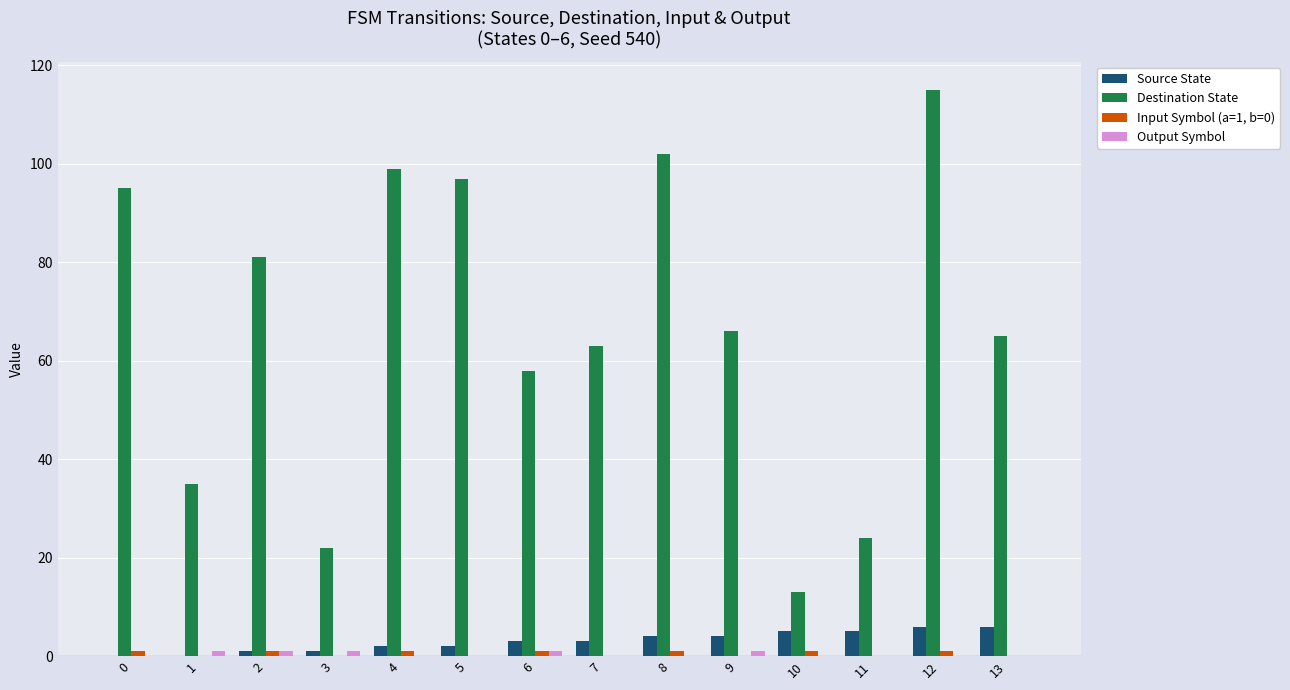

Which series changed the most between 8 and 13?

Destination State